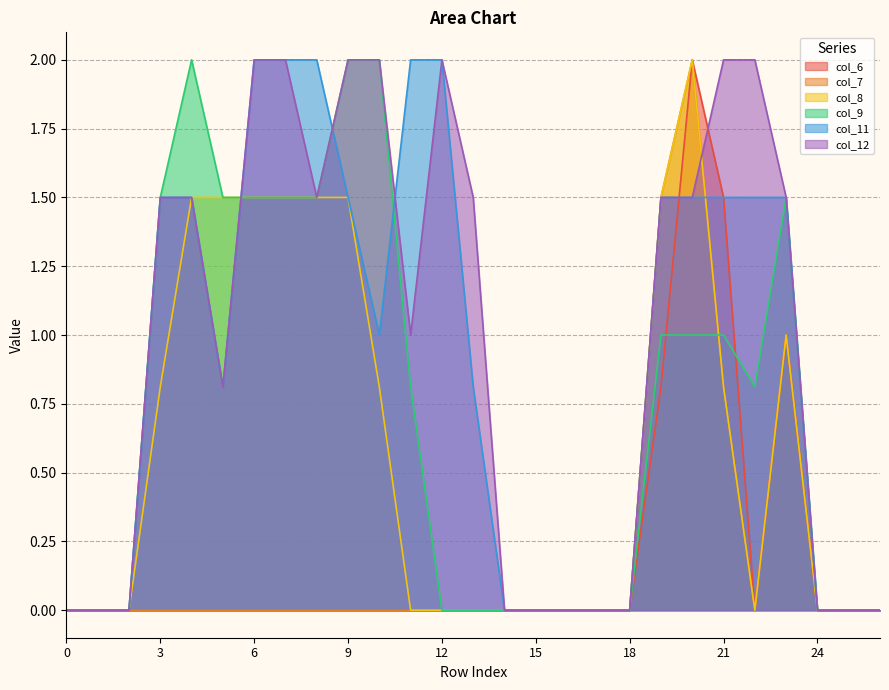

True or false: col_9 and col_7 intersect in this chart.

True